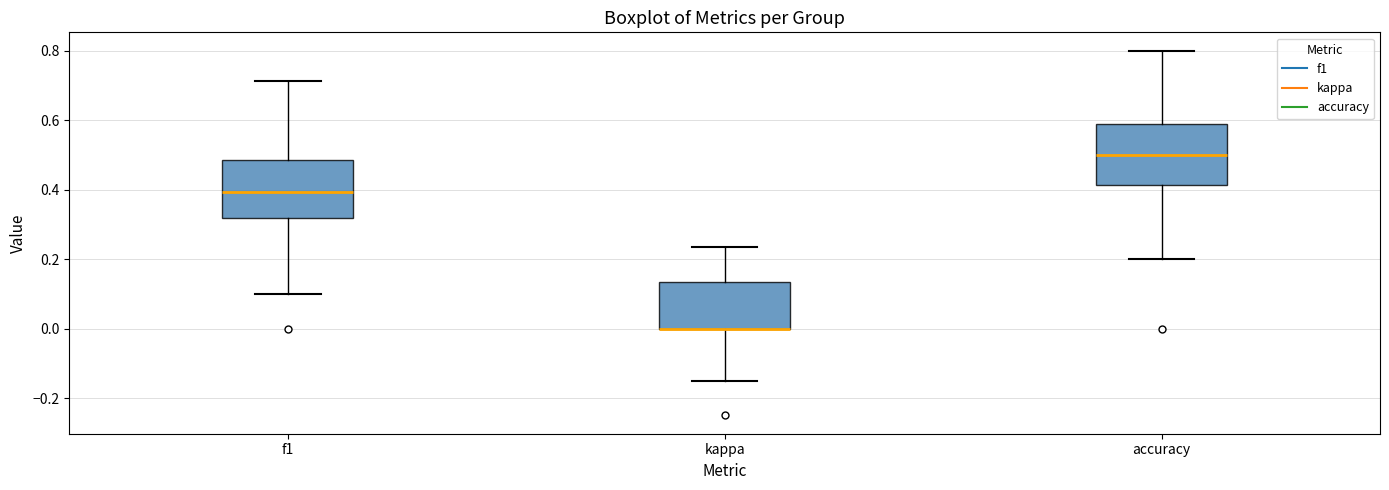

Reading left to right, read every box against the y-axis: the position of its median line, the range the box covers, and the ends of its whiskers. The values are not printed on the chart, so give them approximately, as read against the axis.

f1: median 0.40, box 0.32 to 0.48, whiskers 0.10 to 0.72
kappa: median 0.00 (drawn on the box's lower edge), box 0.00 to 0.14, whiskers -0.16 to 0.24
accuracy: median 0.50, box 0.42 to 0.58, whiskers 0.20 to 0.80